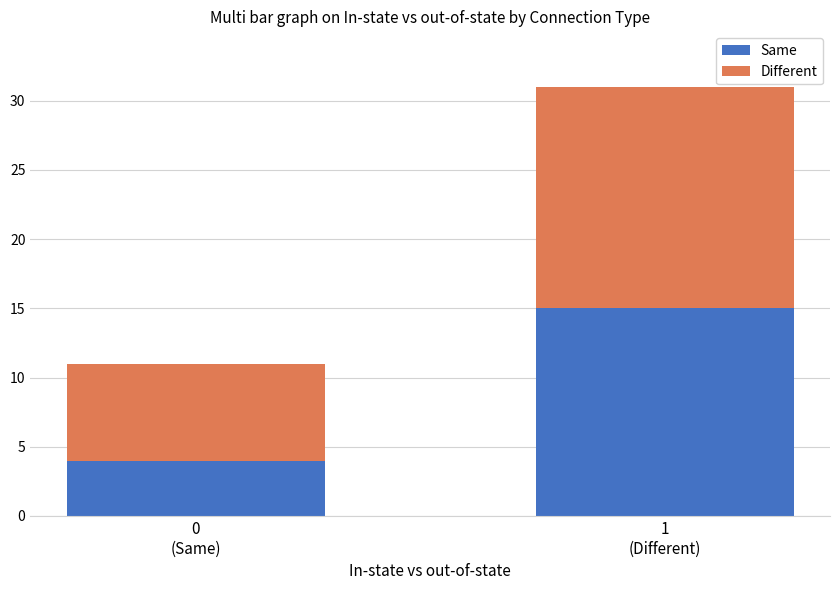

What is the lowest value of the Same series?

4